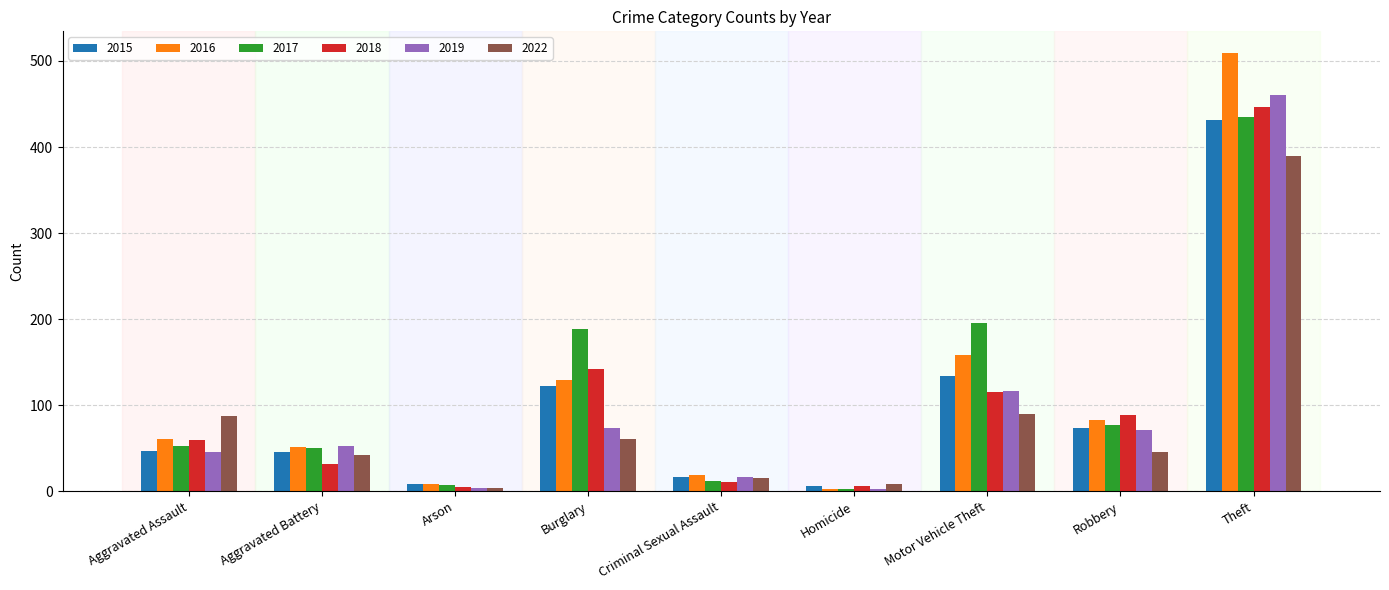

What is the average value of the 2016 series?

113